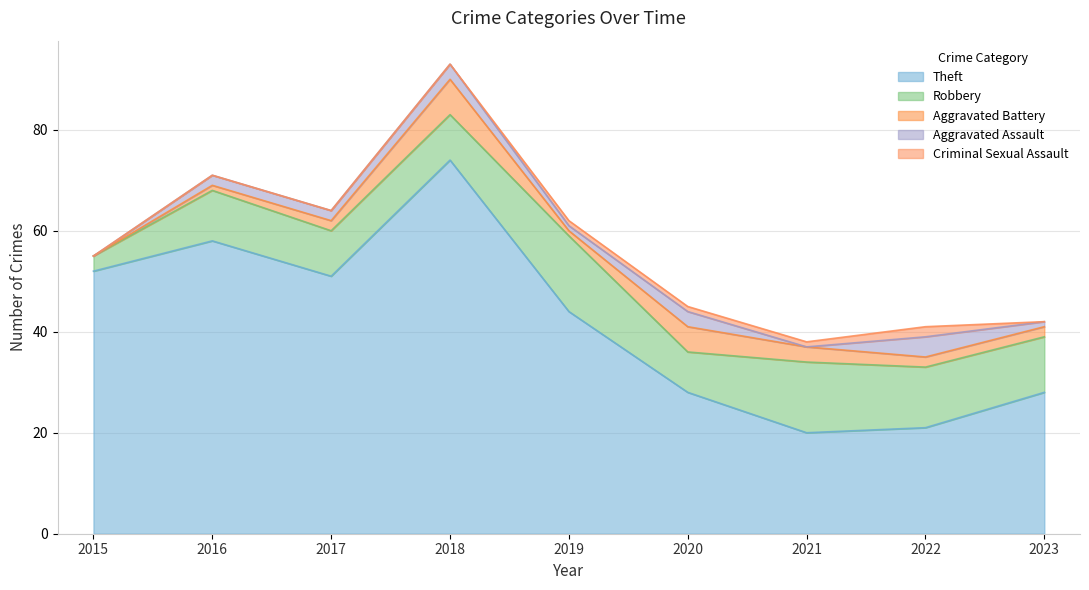

Which series ends up on top after the final intersection of Aggravated Assault and Criminal Sexual Assault?

Aggravated Assault